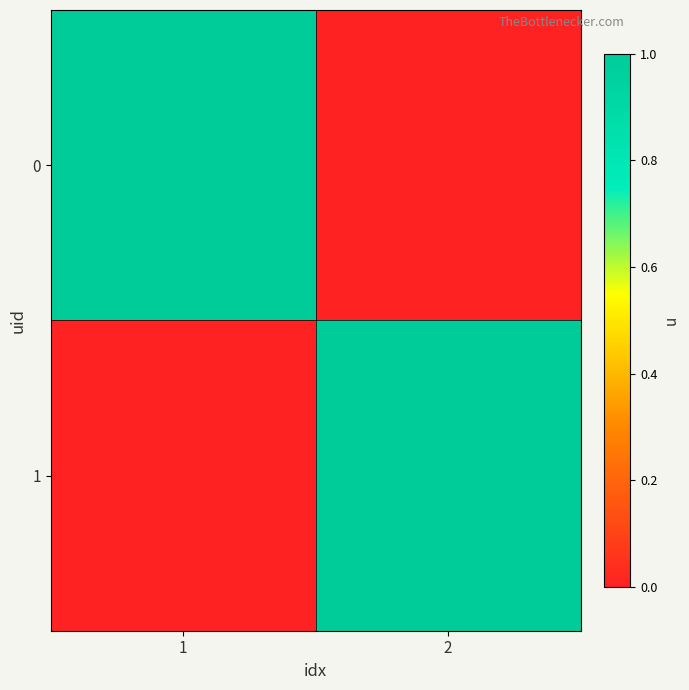

Which has a higher value, 2 or 1?

1